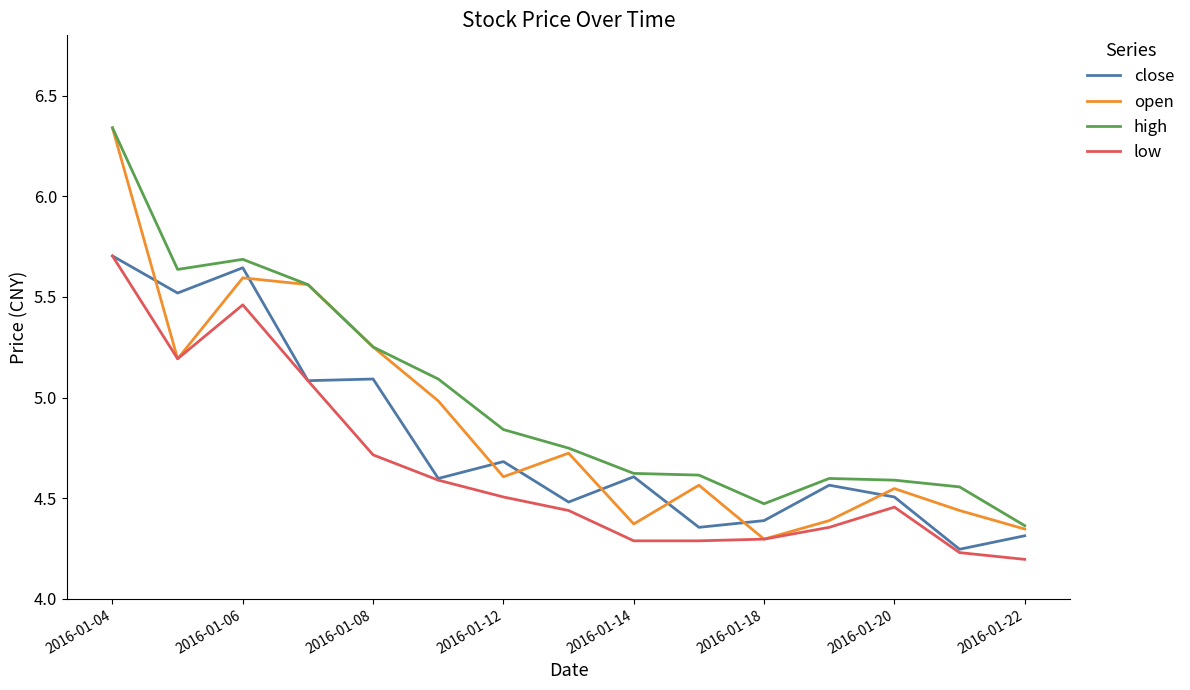

True or false: close and open intersect in this chart.

True